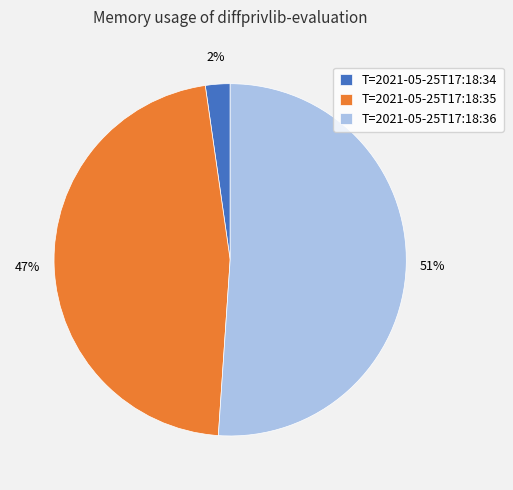

To the nearest percent, what portion does T=2021-05-25T17:18:36 represent?

51%